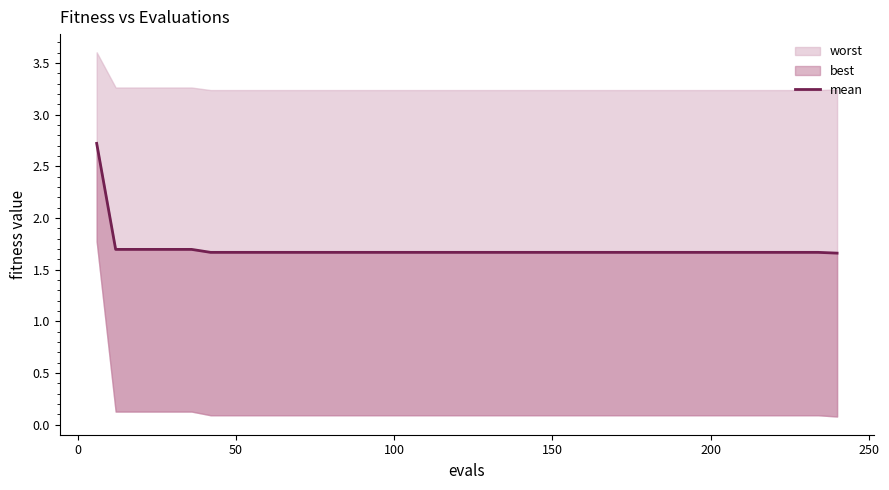

The value at 31 is 1.1. True or false?

False